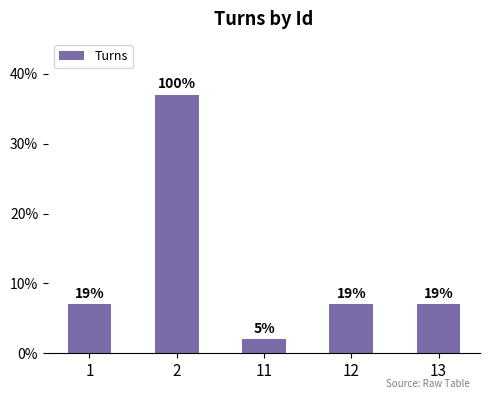

Are the bars horizontal?

No